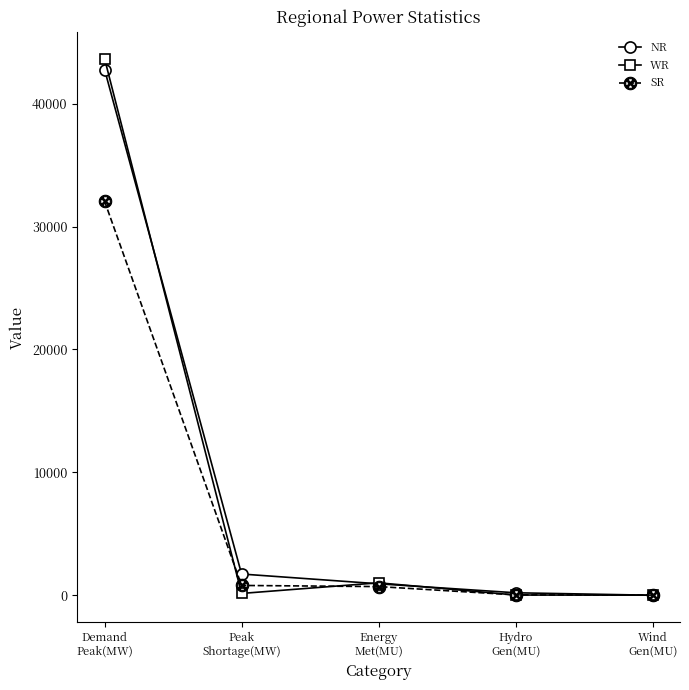

At which category is the sum across all series the highest?

Demand
Peak(MW)